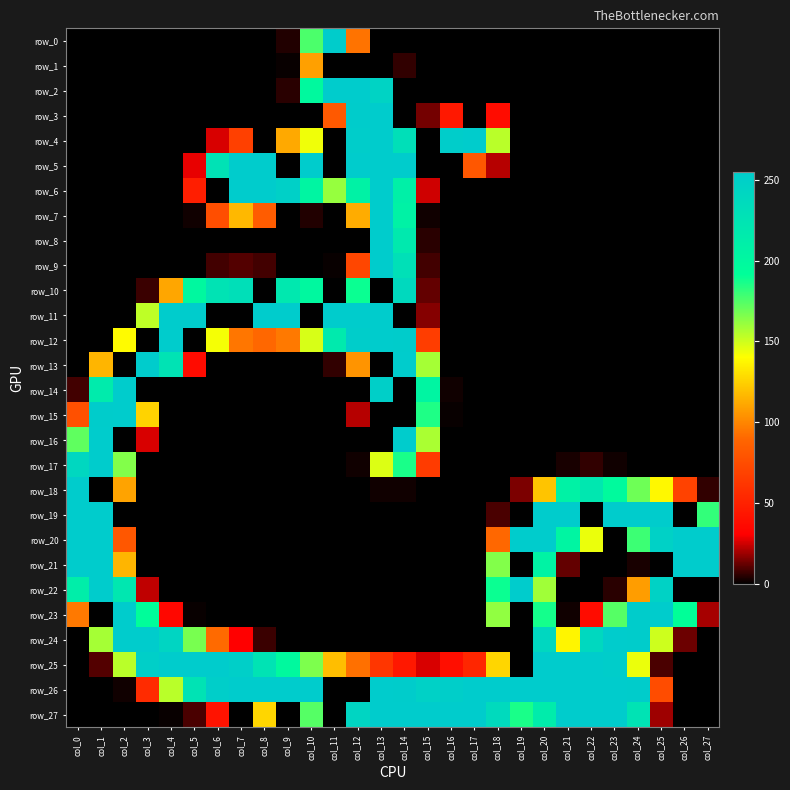

List the labels in order of row_1 value, smallest first.

col_0, col_1, col_2, col_3, col_4, col_5, col_6, col_7, col_8, col_11, col_12, col_13, col_15, col_16, col_17, col_18, col_19, col_20, col_21, col_22, col_23, col_24, col_25, col_26, col_27, col_9, col_14, col_10